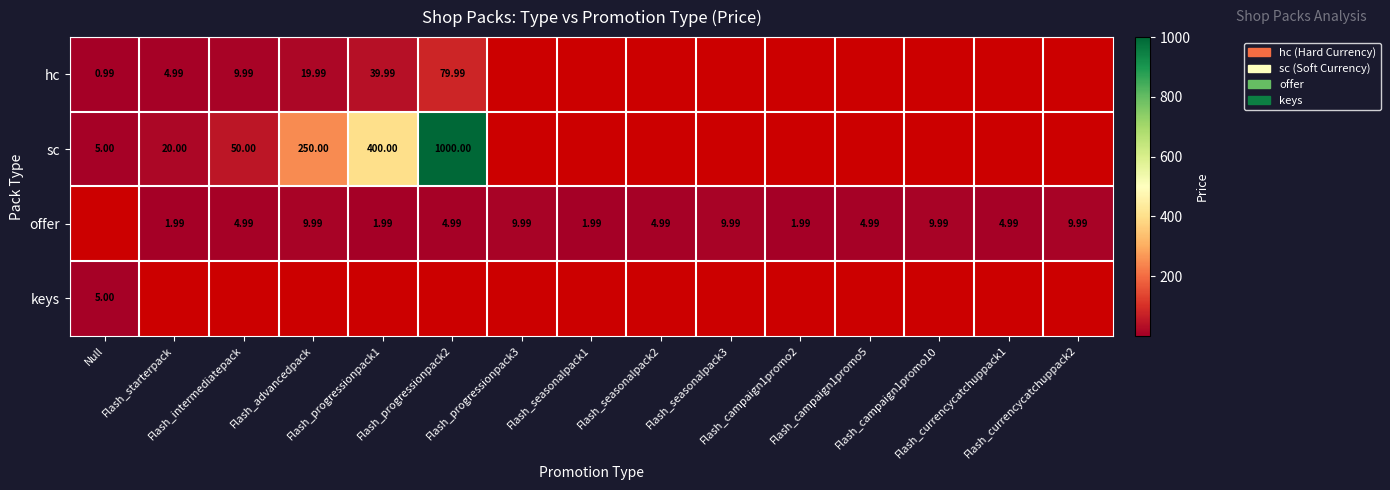

Which series has the largest range (max minus min)?

sc